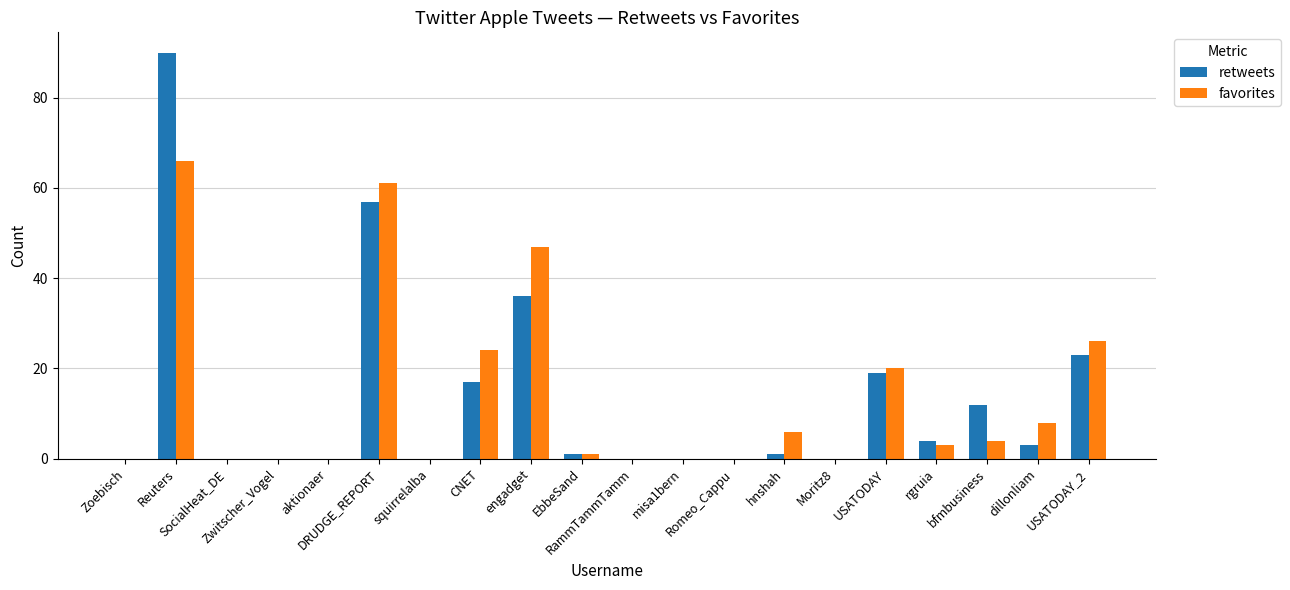

Which series changed the most between RammTammTamm and bfmbusiness?

retweets